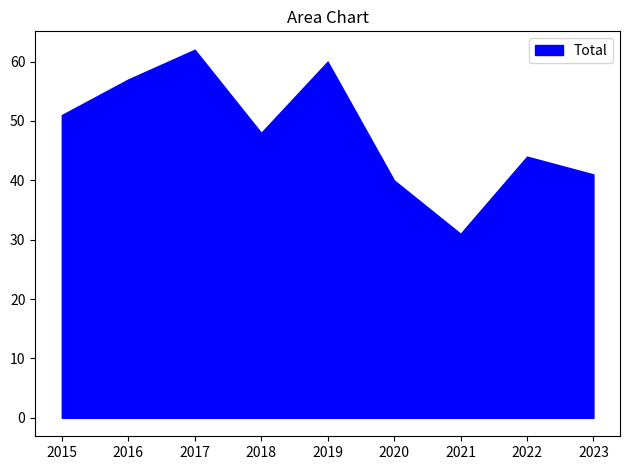

What is the greatest value displayed?

62